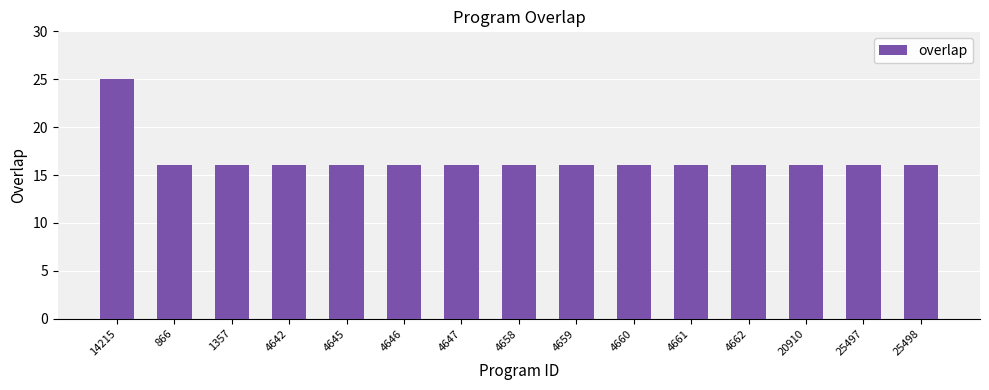

Reading left to right, list all the values displayed in this chart.

14215=25	866=16	1357=16	4642=16	4645=16	4646=16	4647=16	4658=16	4659=16	4660=16	4661=16	4662=16	20910=16	25497=16	25498=16